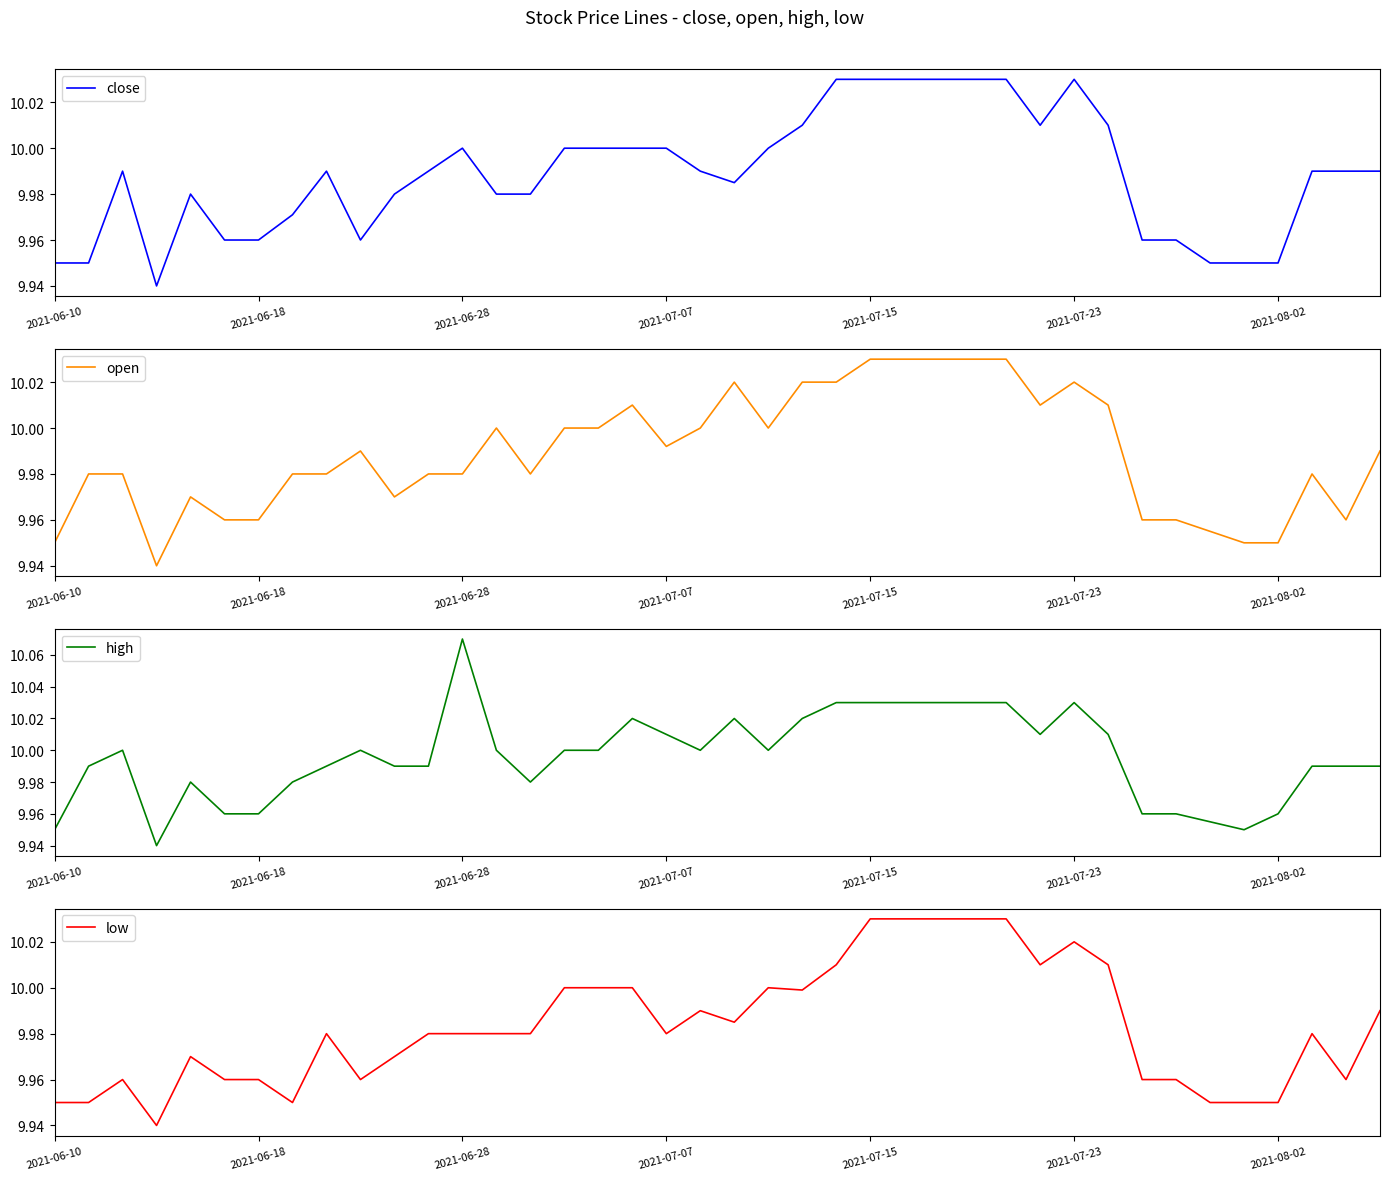

How many data points does each series have?

40